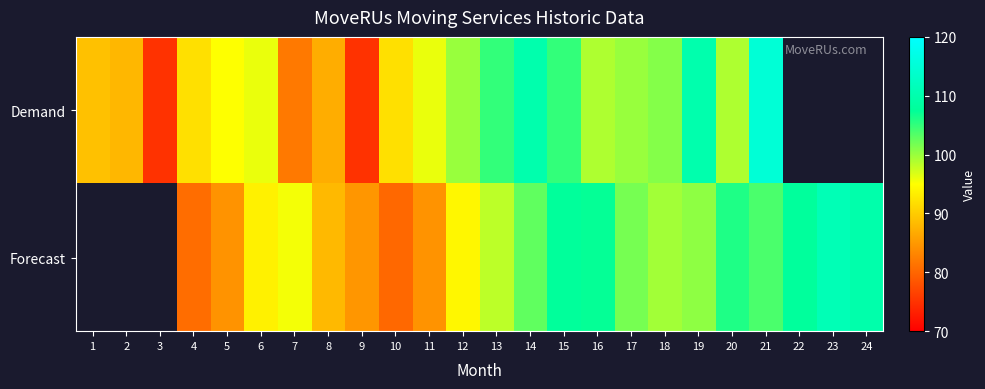

Which series has the largest range (max minus min)?

Demand